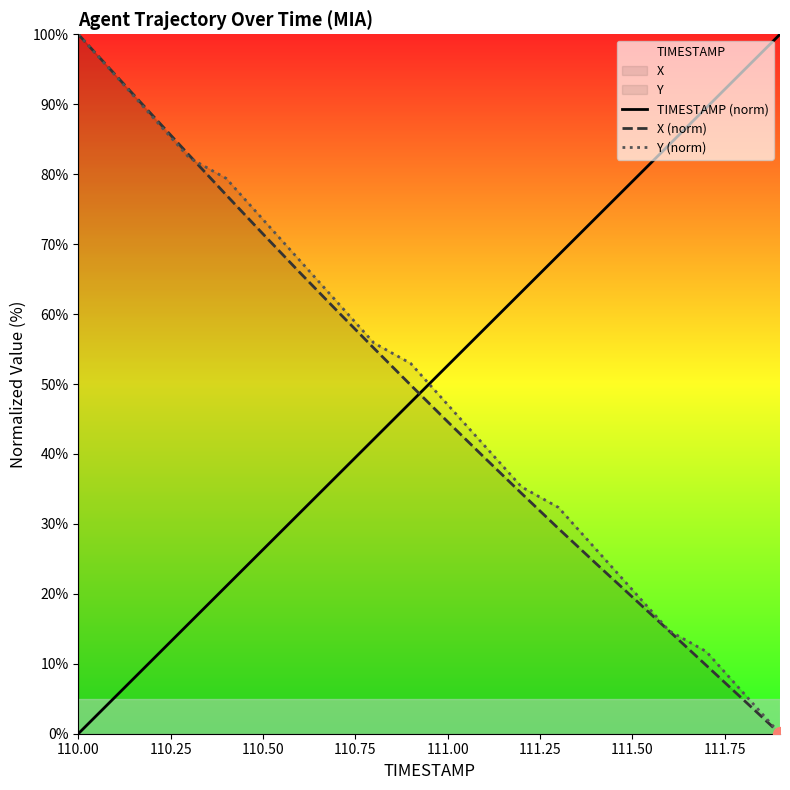

How many lines are shown in the chart?

3